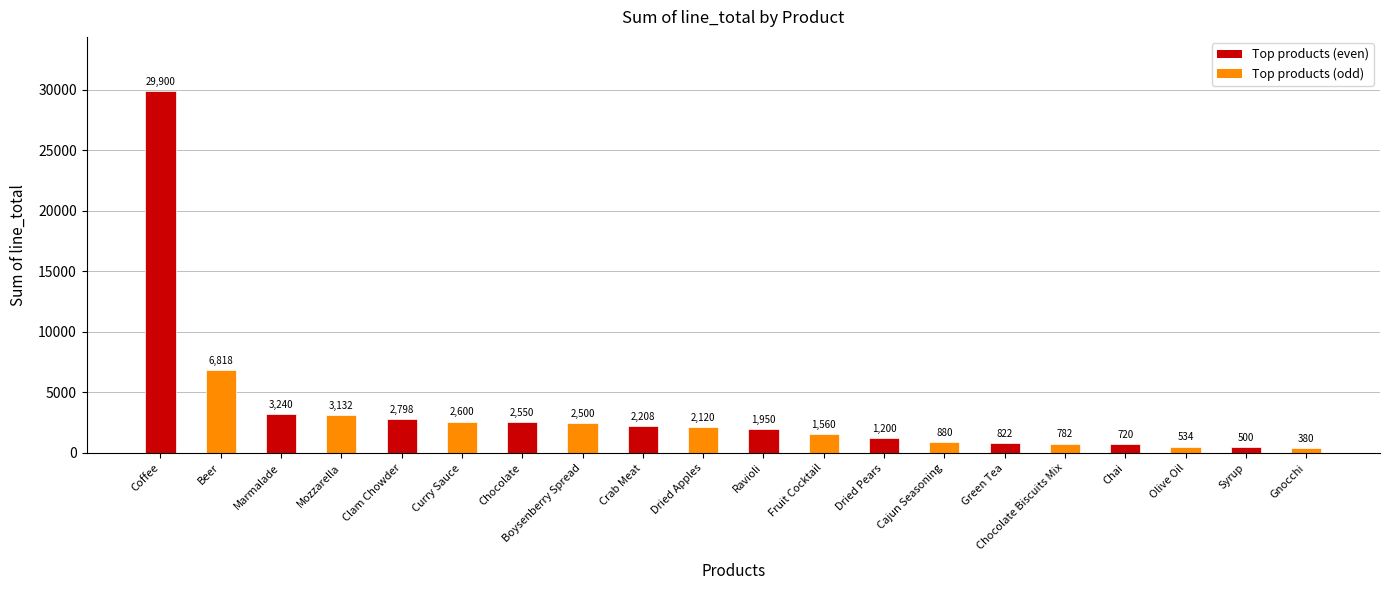

Which label corresponds to the smallest value in the chart?

Gnocchi